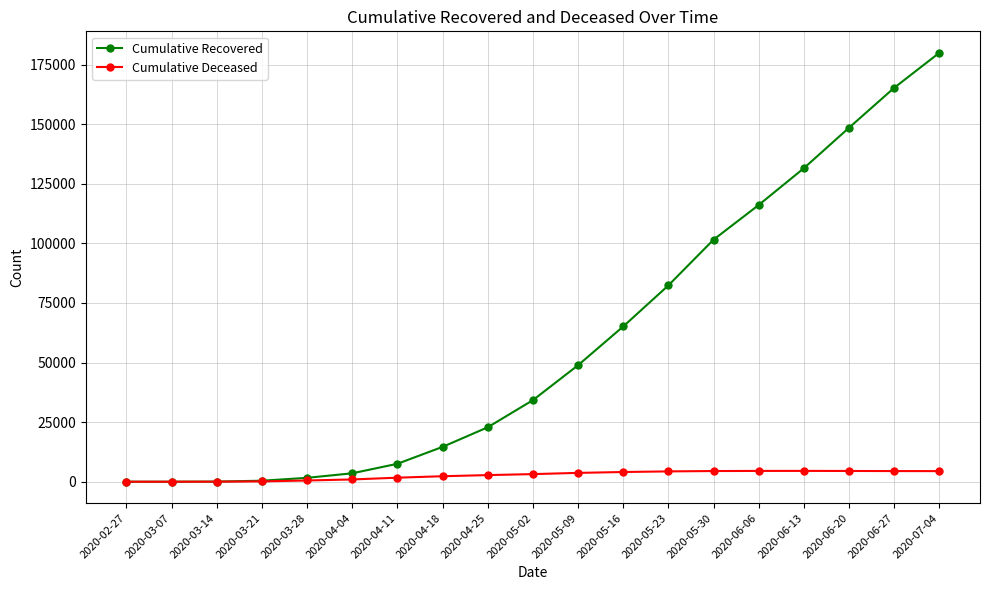

Is it true that Cumulative Deceased equals 2306 at 2020-04-18?

True